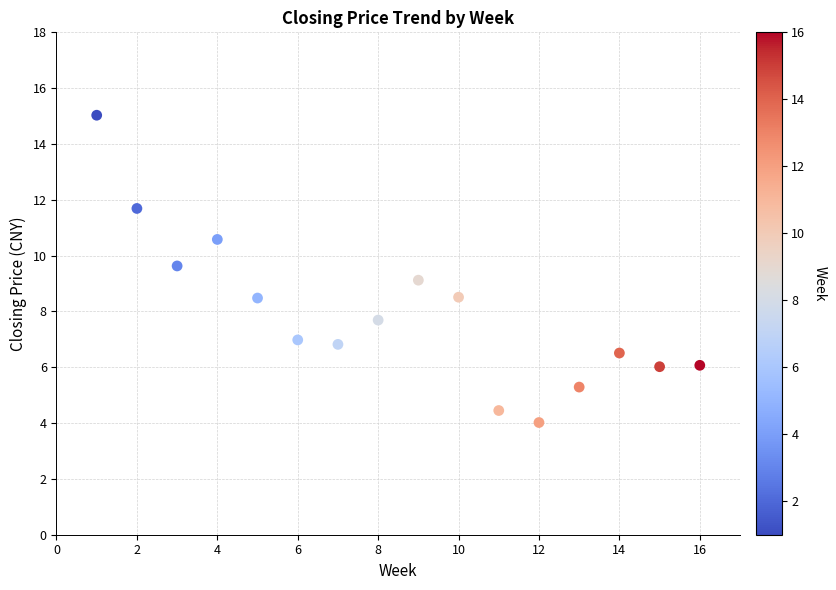

What is the range of X values (max minus min)?

15.0